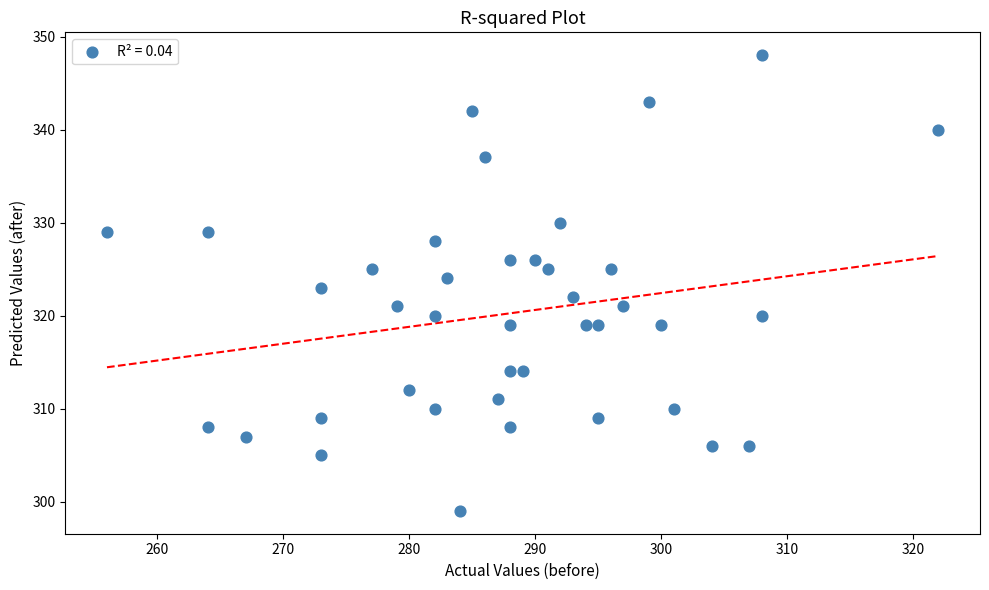

What is the range of Y values (max minus min)?

49